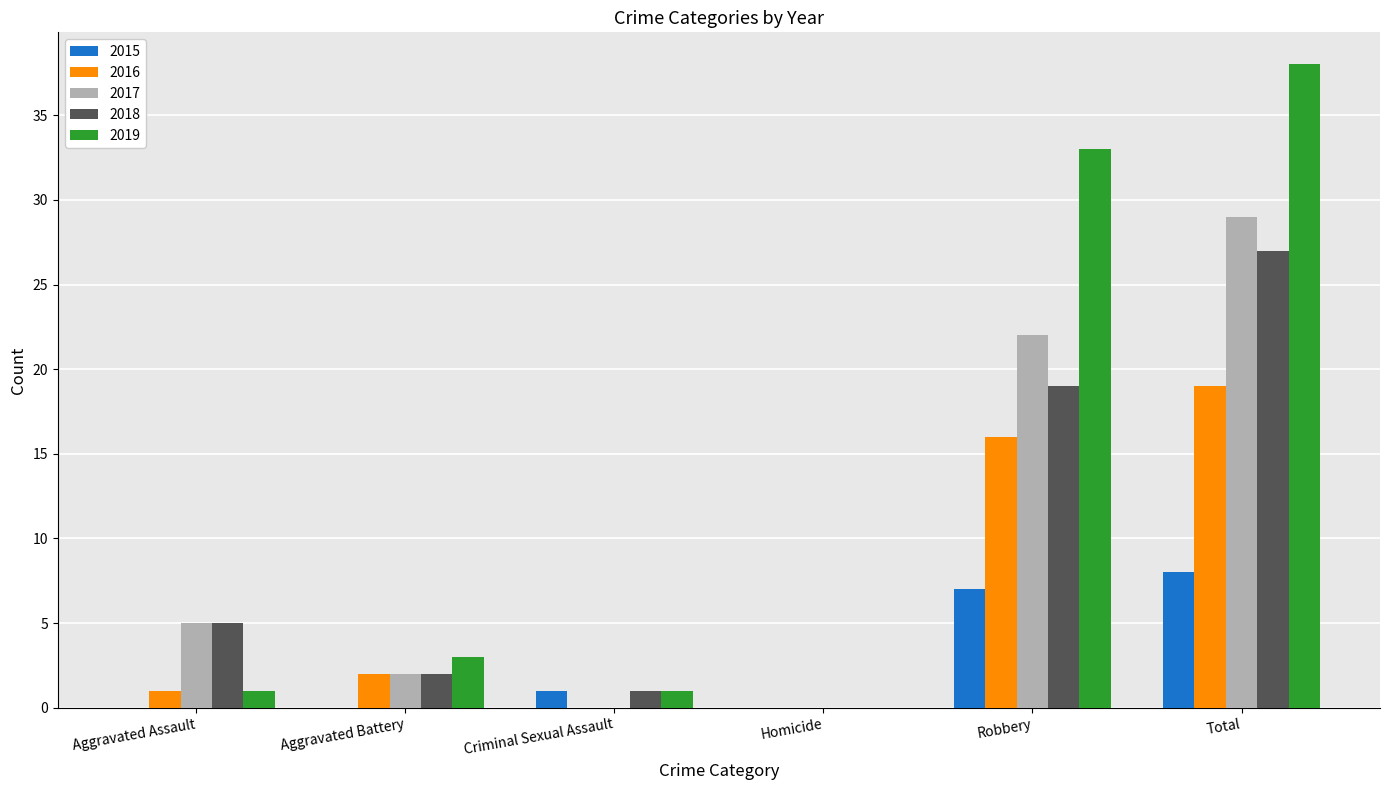

Which series changed the most between Criminal Sexual Assault and Total?

2019